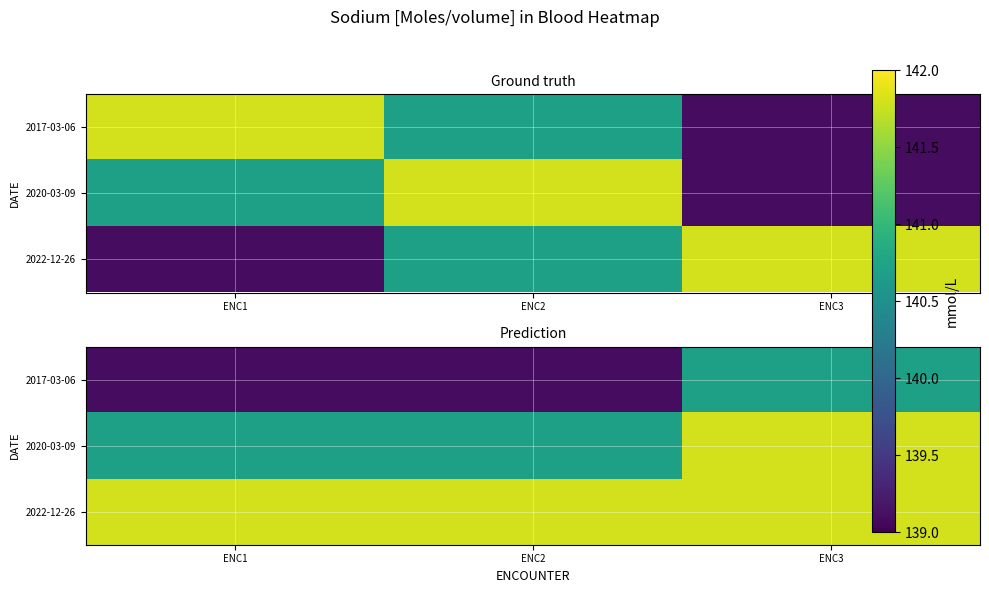

Which category has the highest value in the 2017-03-06 series?

ENC3